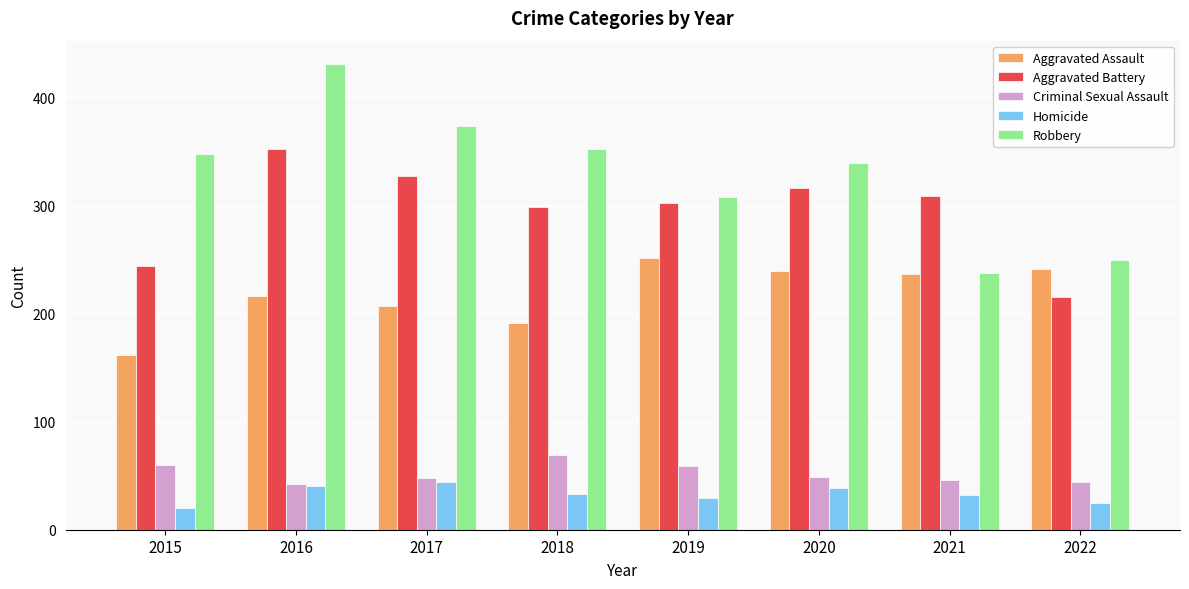

True or false: Robbery has a value of 148 at 2017.

False